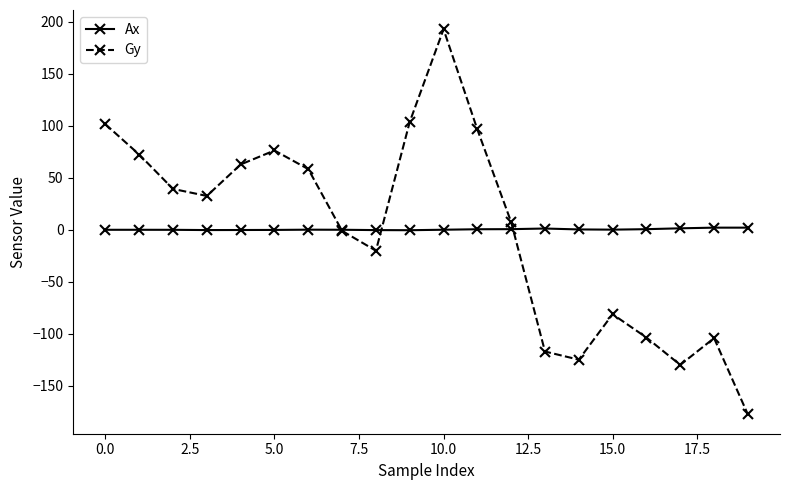

At how many categories does at least one series exceed 84?

4